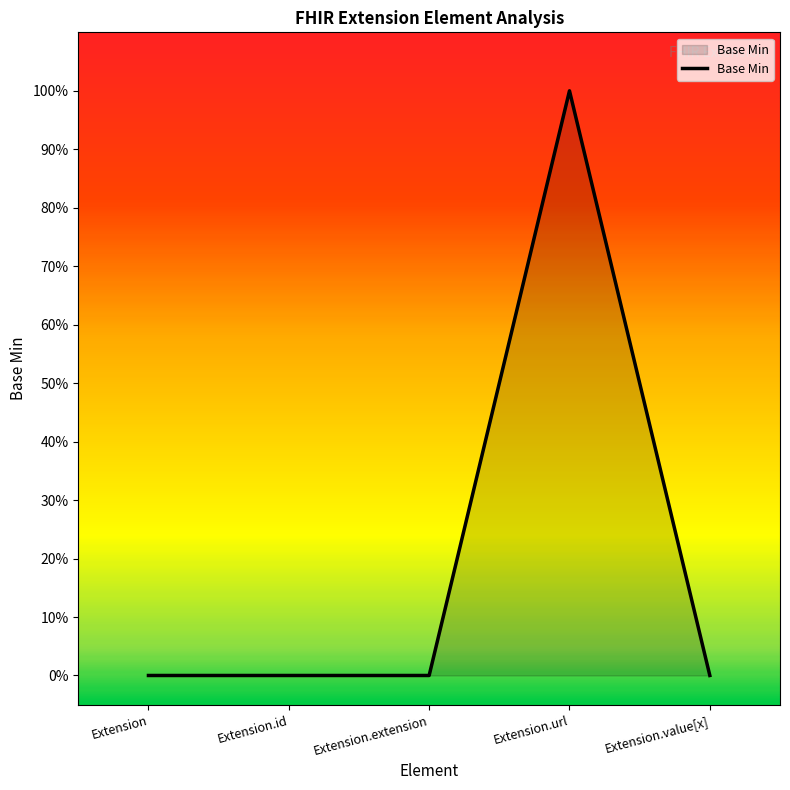

Which category has the highest value across all series?

Extension.url